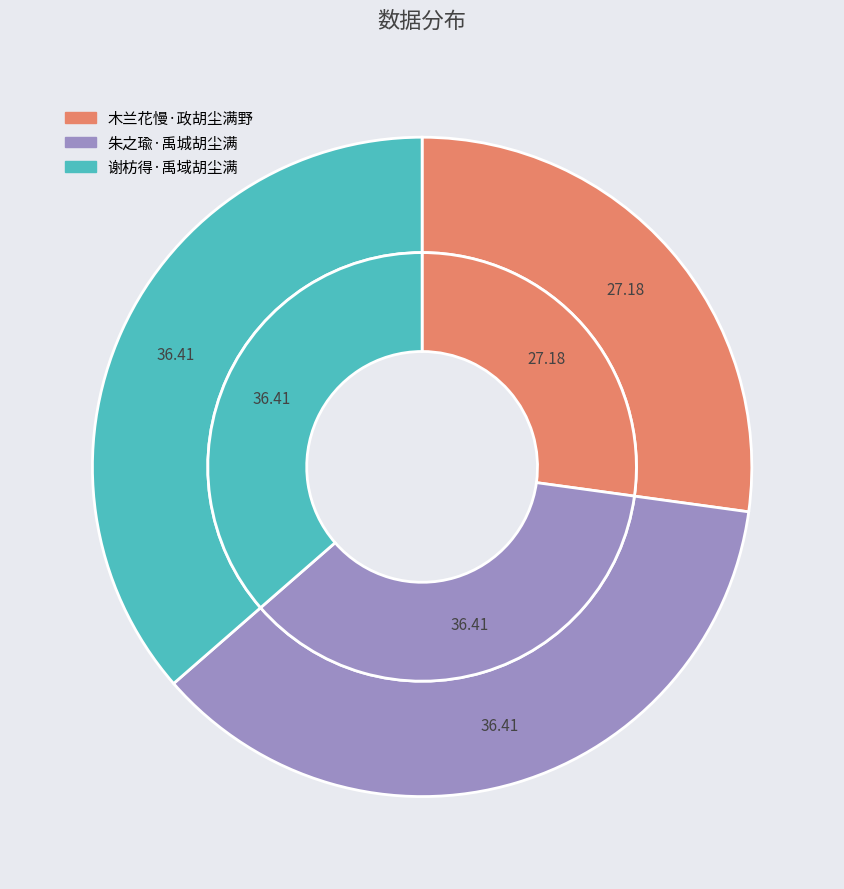

Which category has the smallest portion of the pie?

木兰花慢·政胡尘满野